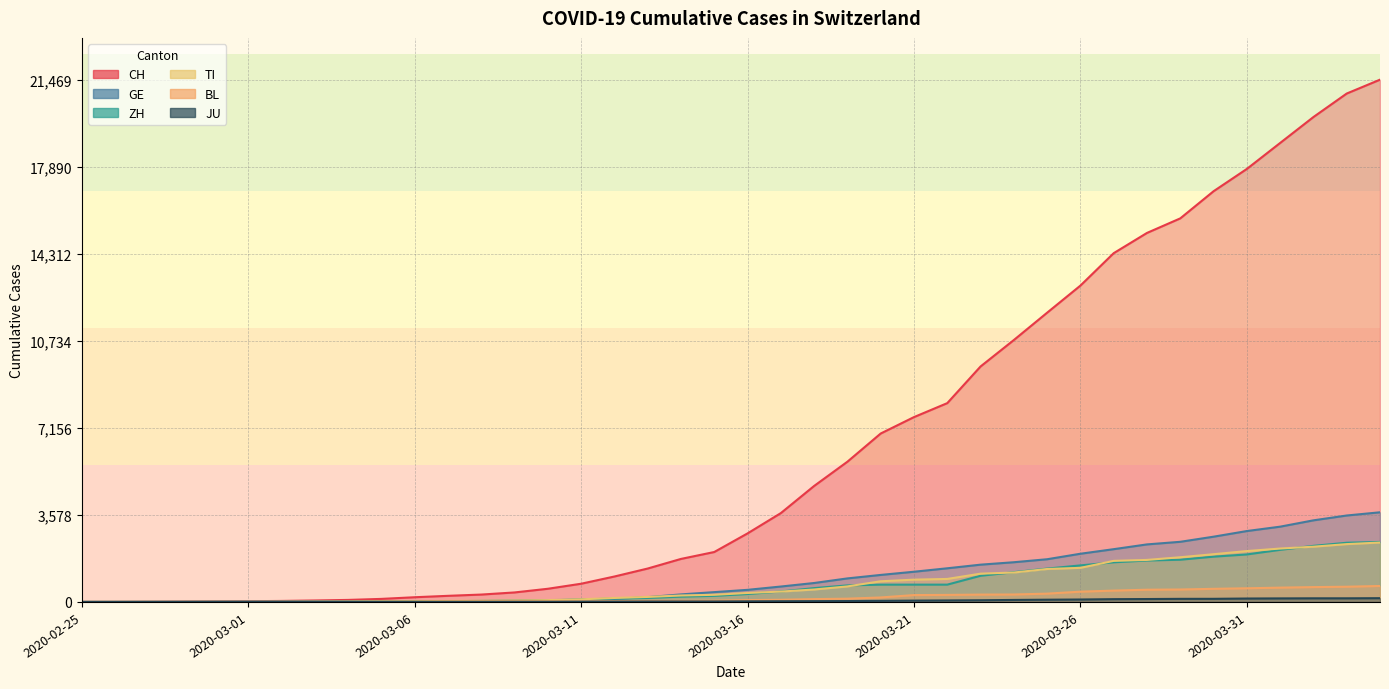

True or false: JU and CH intersect in this chart.

False